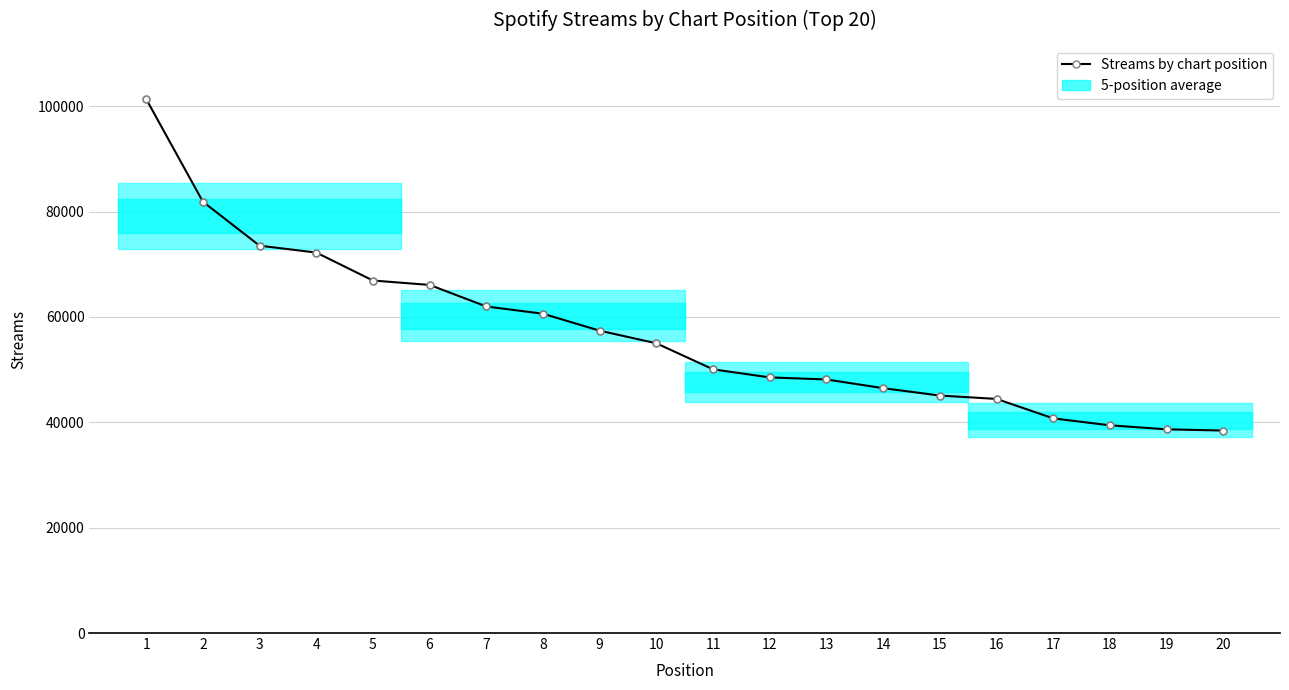

Does the chart have visible grid lines?

Yes